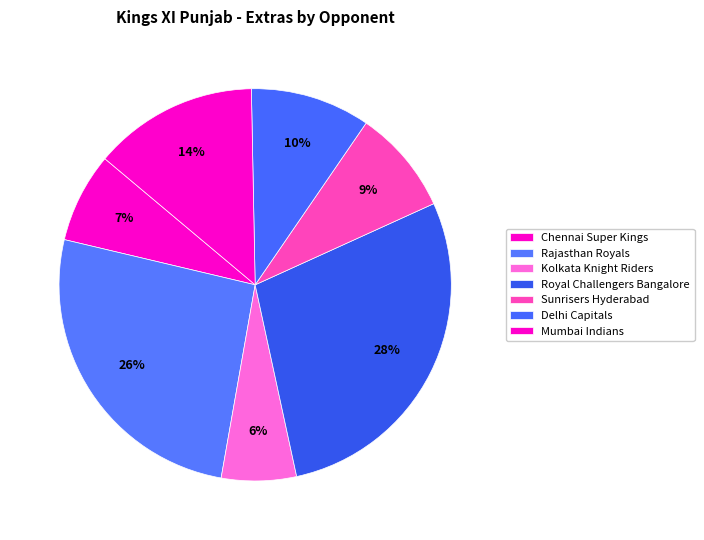

To the nearest percent, what is the difference between the Delhi Capitals and Sunrisers Hyderabad slice percentages?

1%